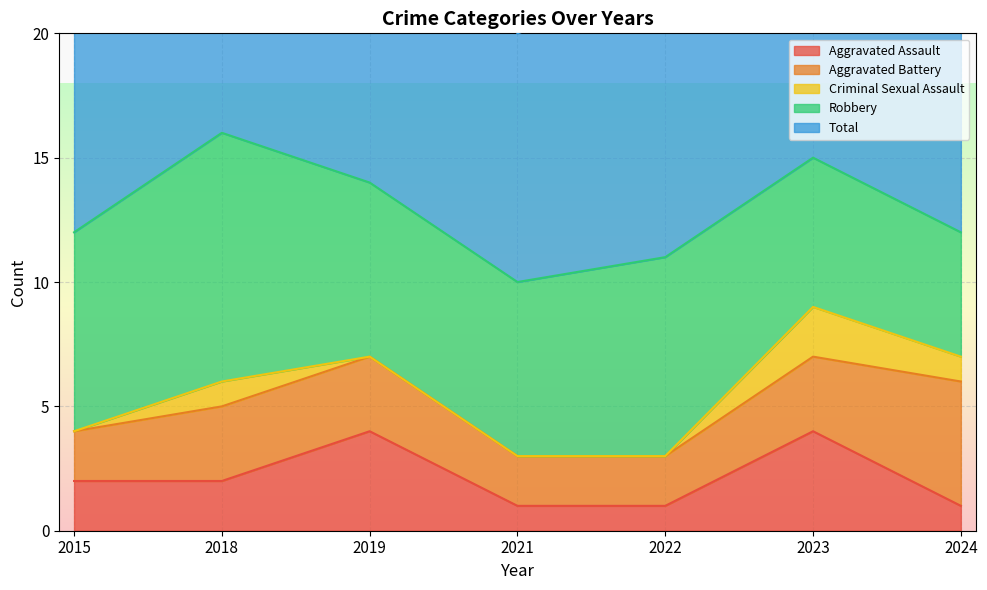

What is the highest value of the Aggravated Assault series?

4